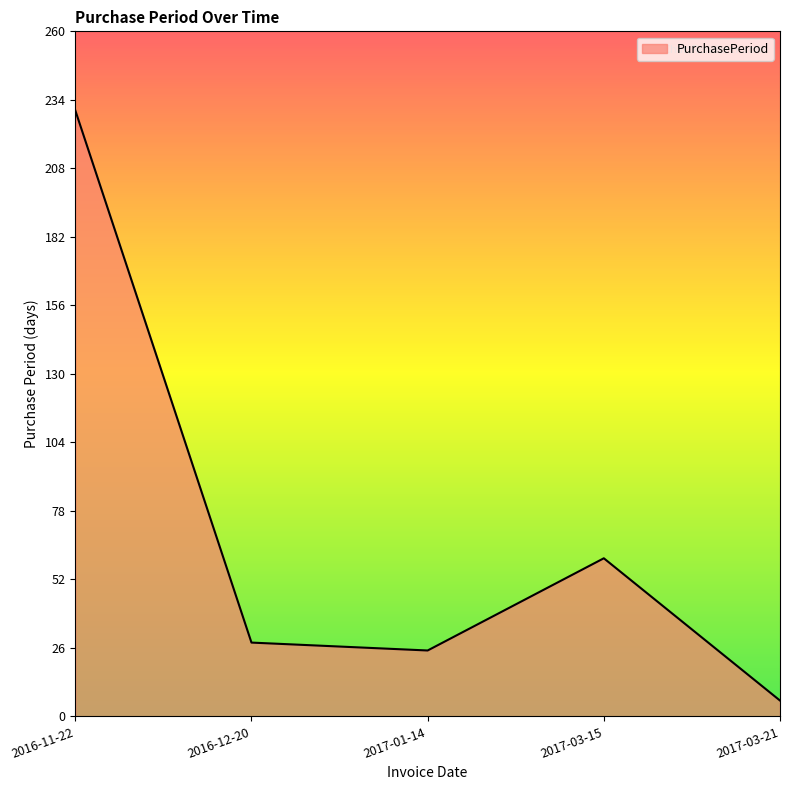

List the labels in order of value, smallest first.

2017-03-21, 2017-01-14, 2016-12-20, 2017-03-15, 2016-11-22